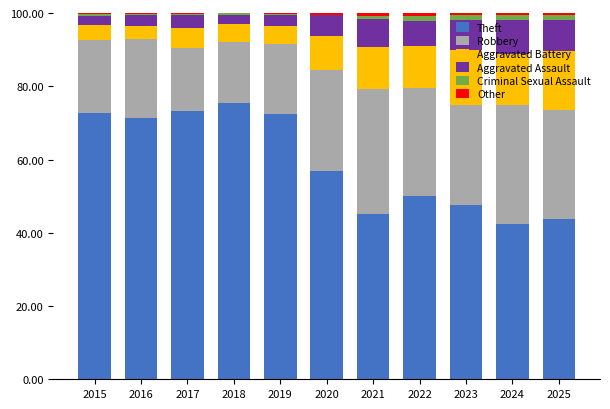

Where is Theft nearest to the value 58?

2020